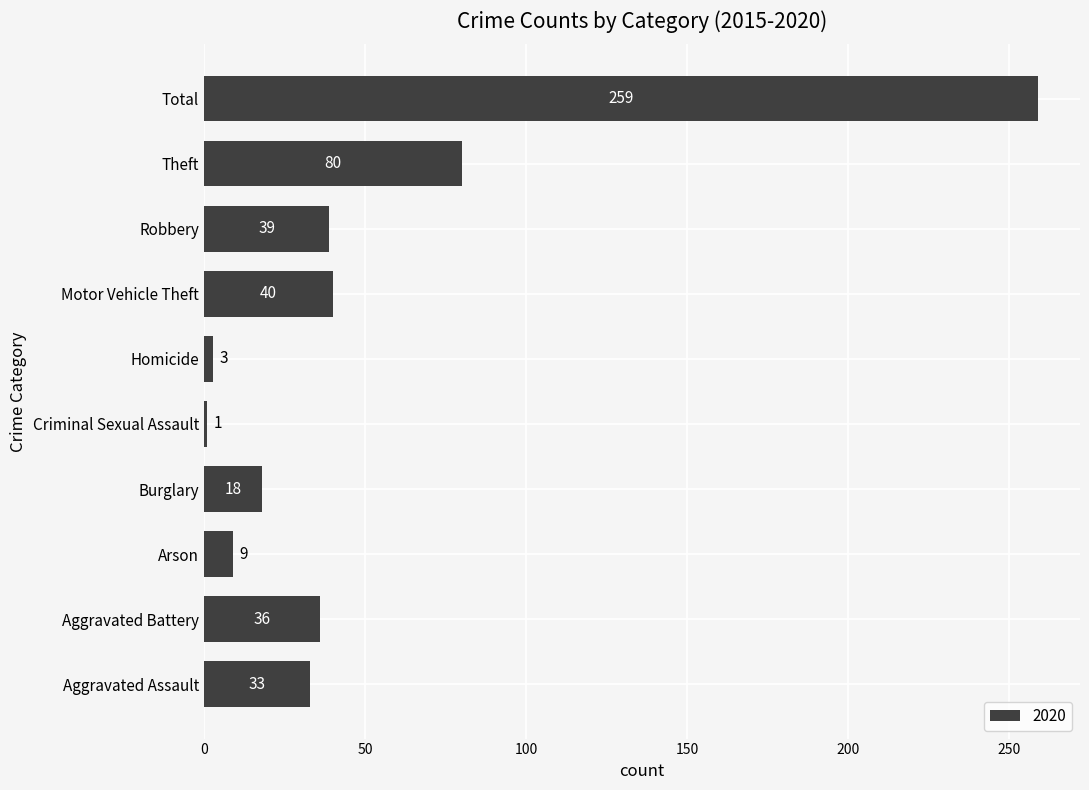

What is the average value?

52